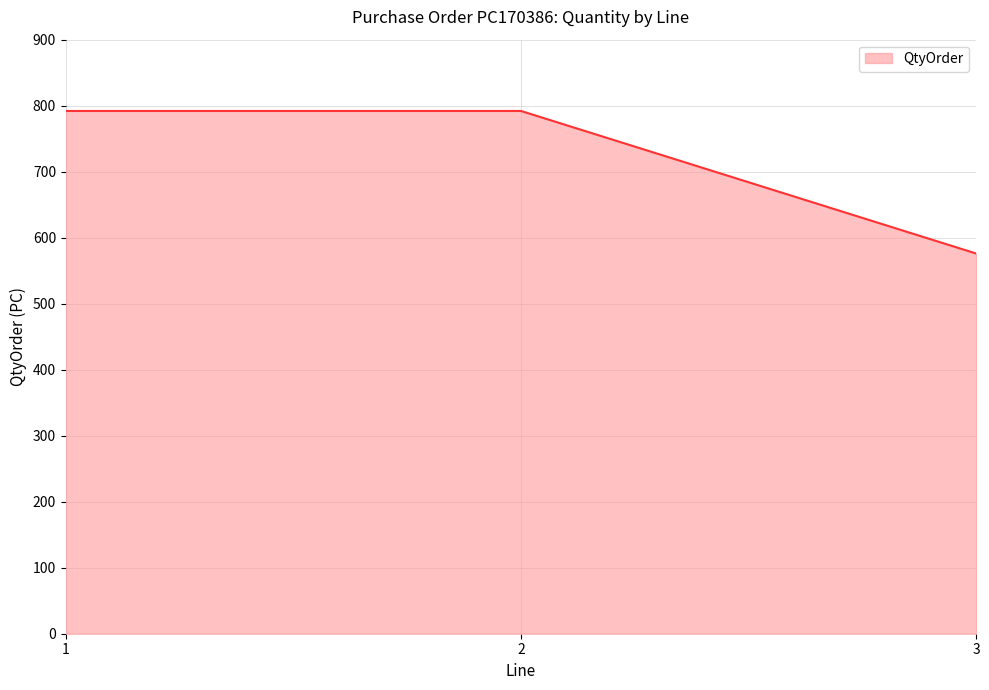

How many values are between 576 and 792?

3